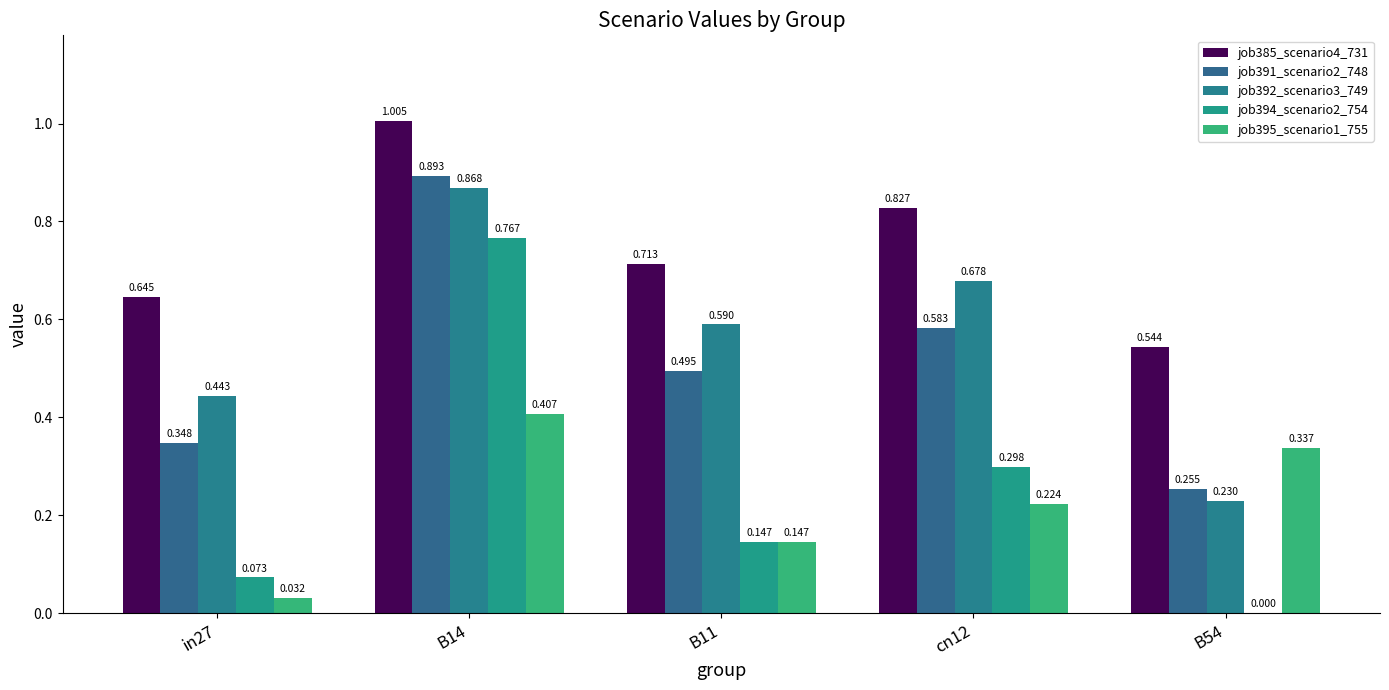

Which series has the widest spread of values?

job394_scenario2_754